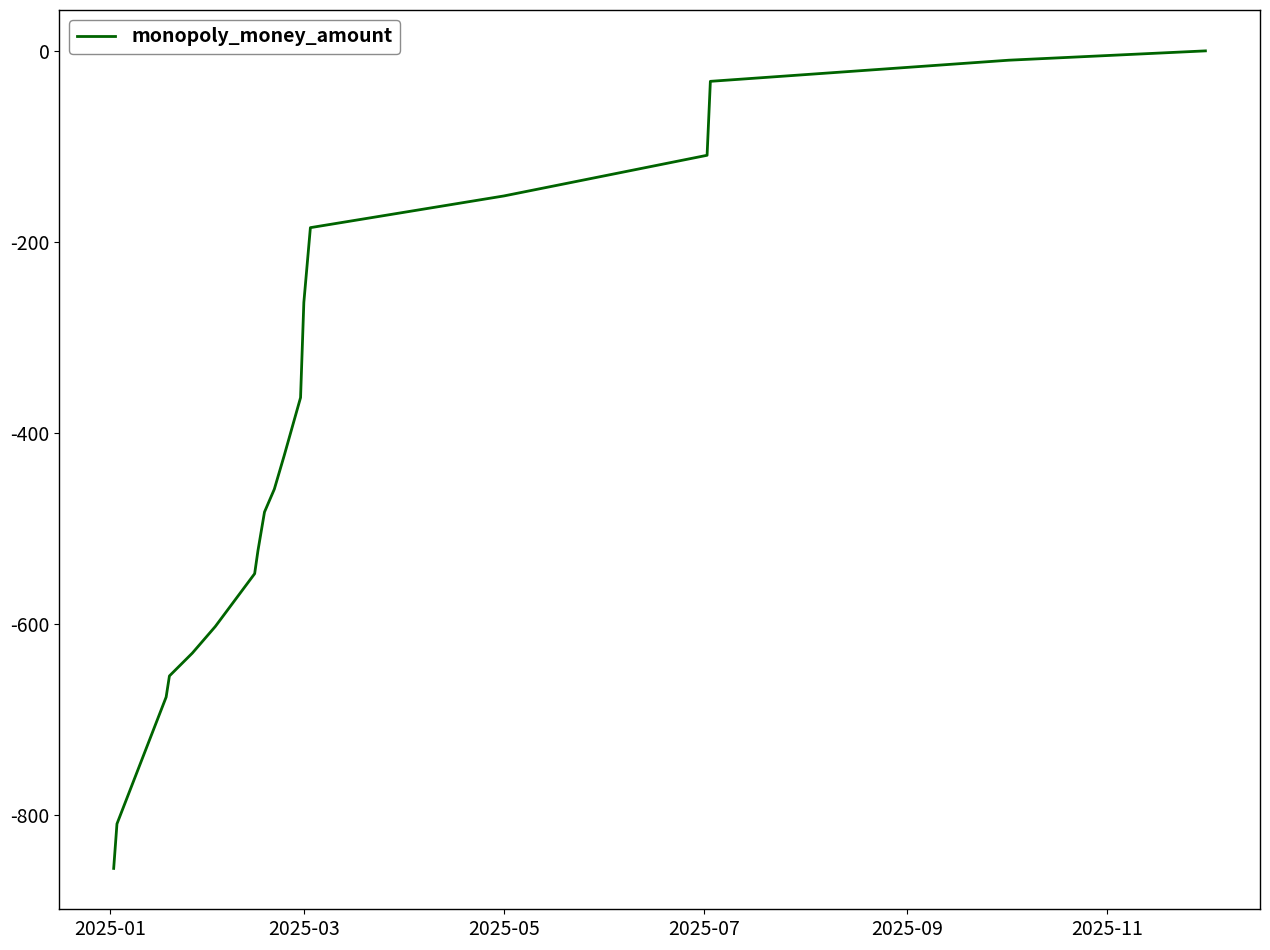

What is the difference between the maximum and minimum values?

855.8